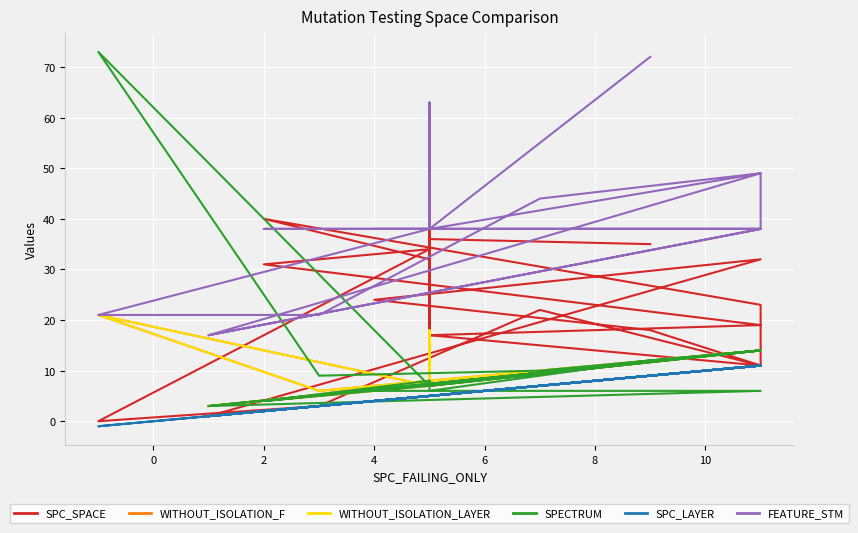

What is the label of the 22nd point from the right?

4